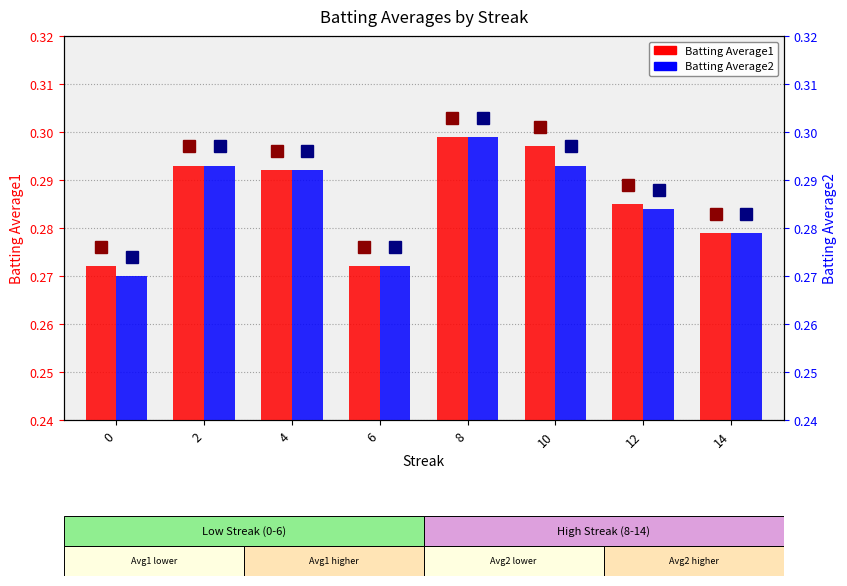

Is it true that Batting Average1 equals 0.0 at 4?

False